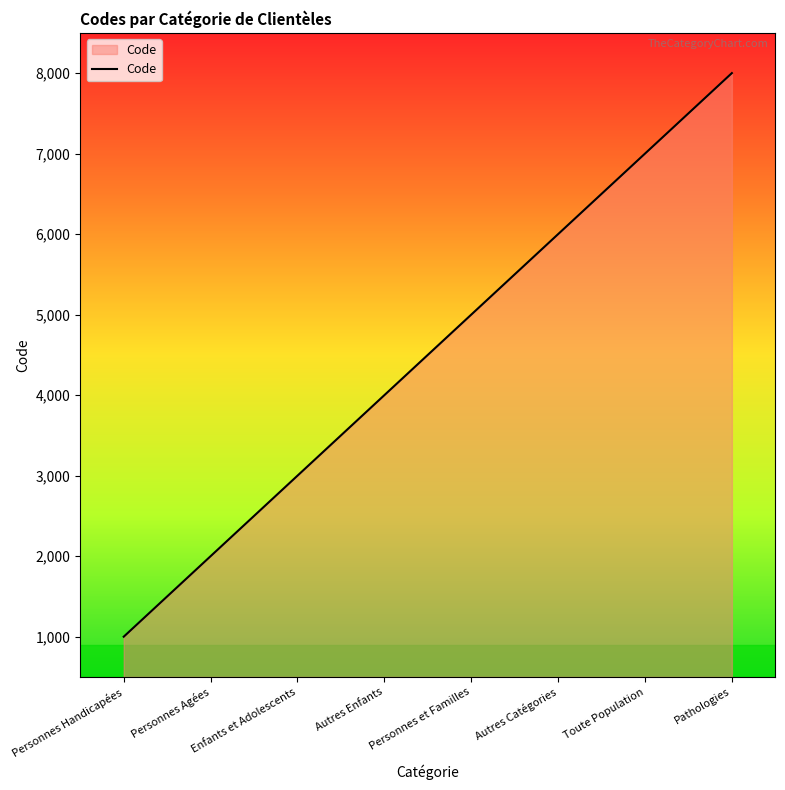

Is it true that the value at Autres Catégories is 10233?

False